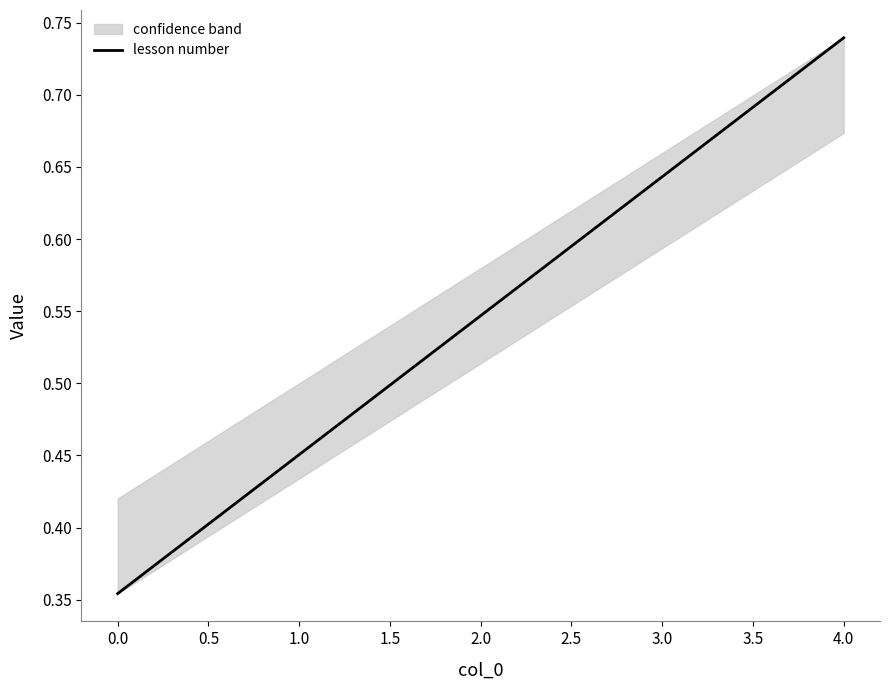

Is it true that lesson number equals 0.7 at 1.0?

False